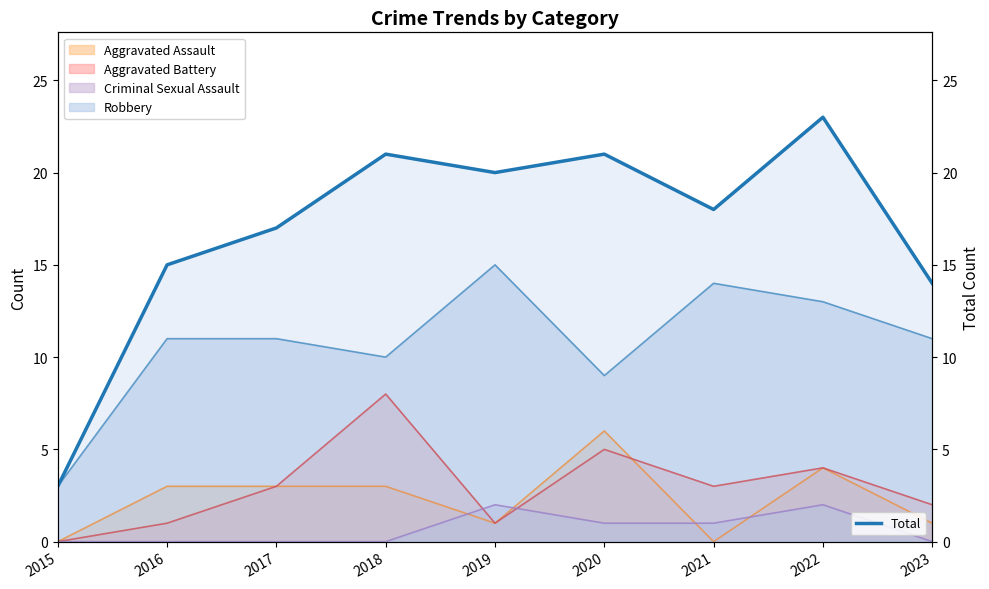

Between 2018 and 2023, which is larger?

2018